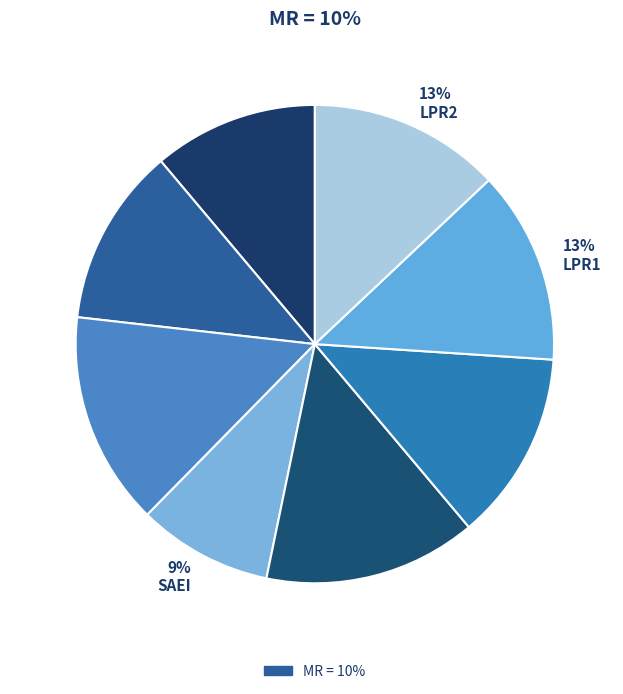

Count the number of slices in the pie.

8